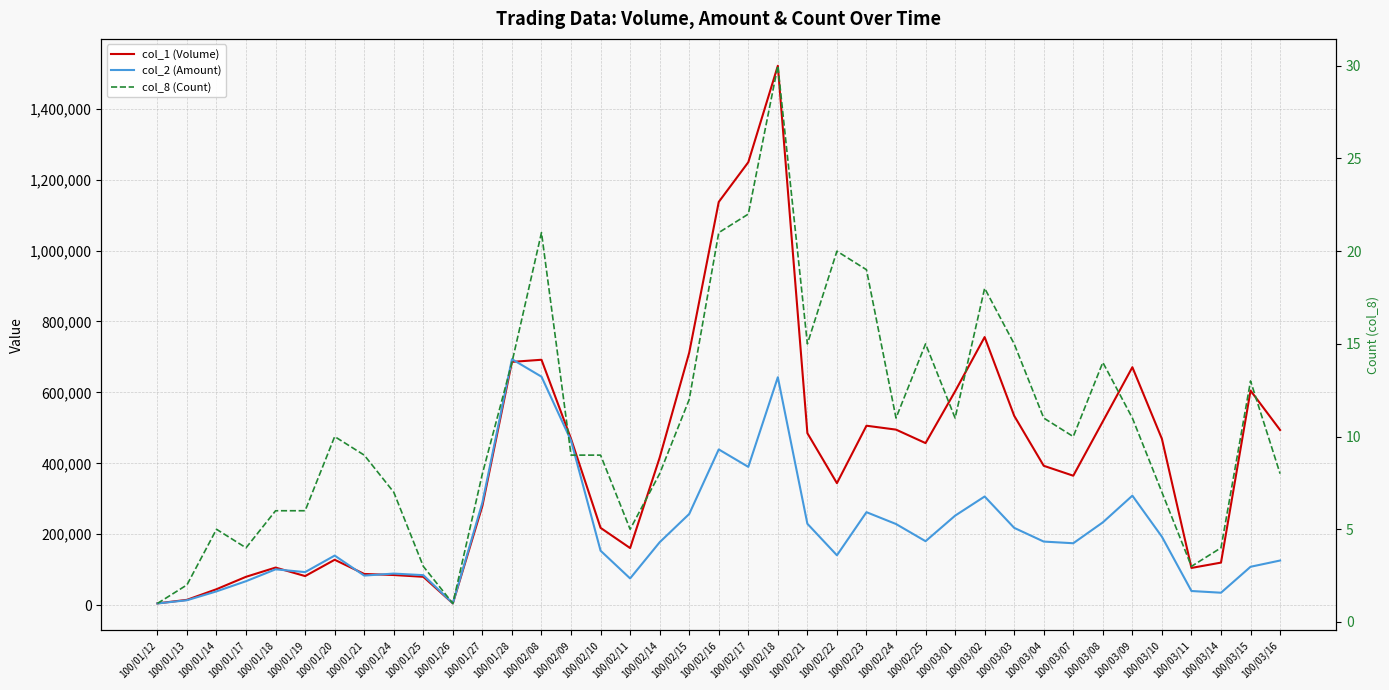

At how many categories does at least one series exceed 955882?

3